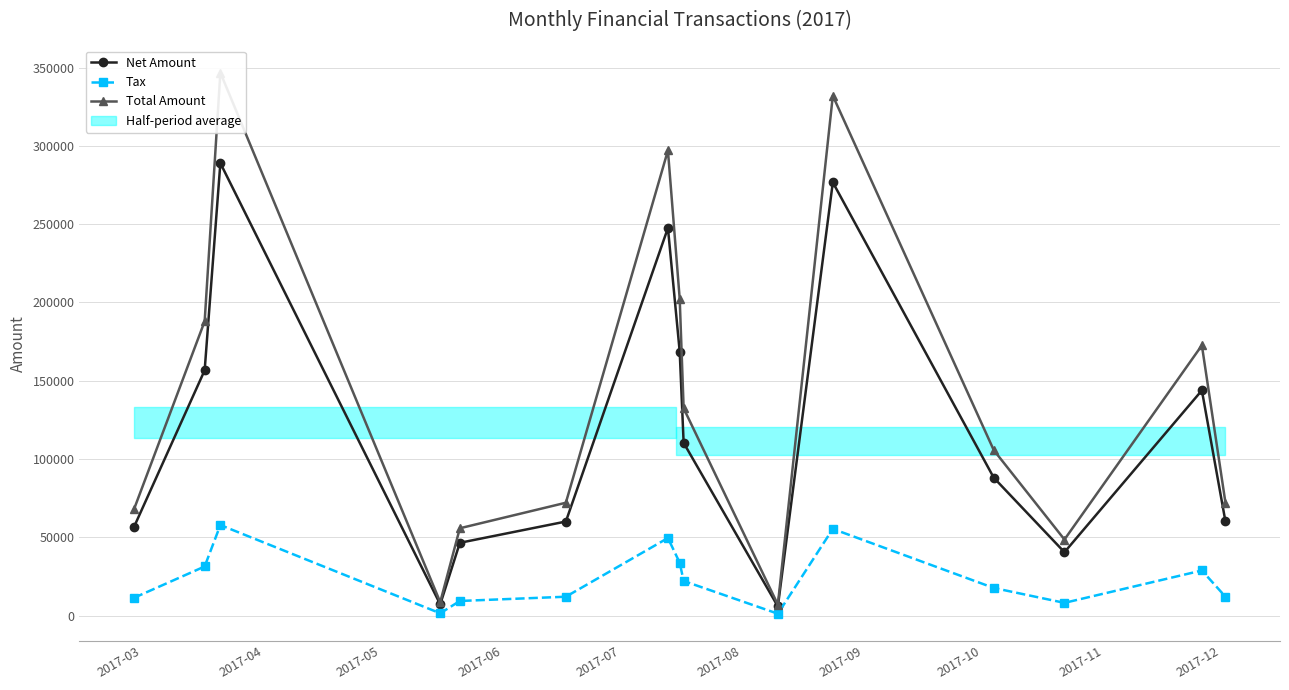

True or false: Tax has more than 1 points higher than both neighbors.

True